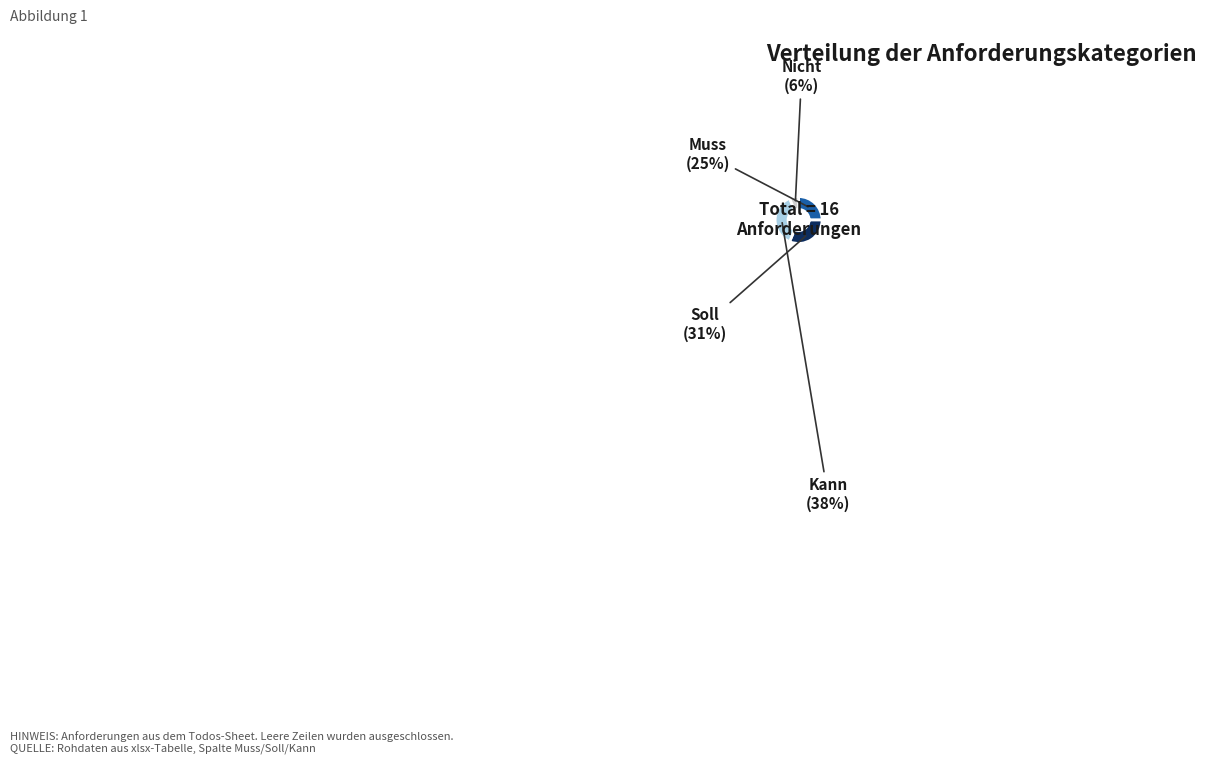

How many slices are in this pie chart?

4